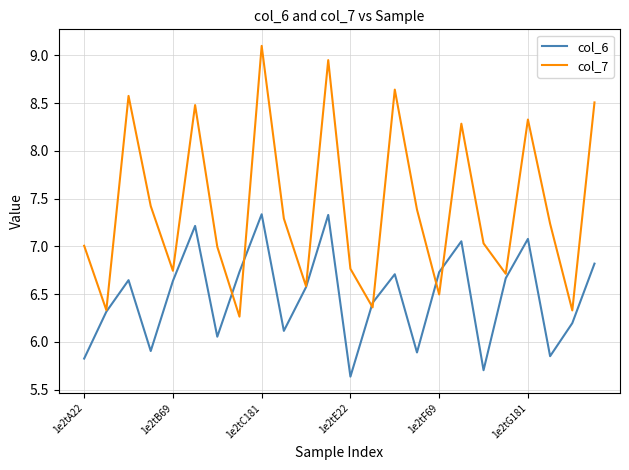

How many interior local valleys does the col_6 series have?

7